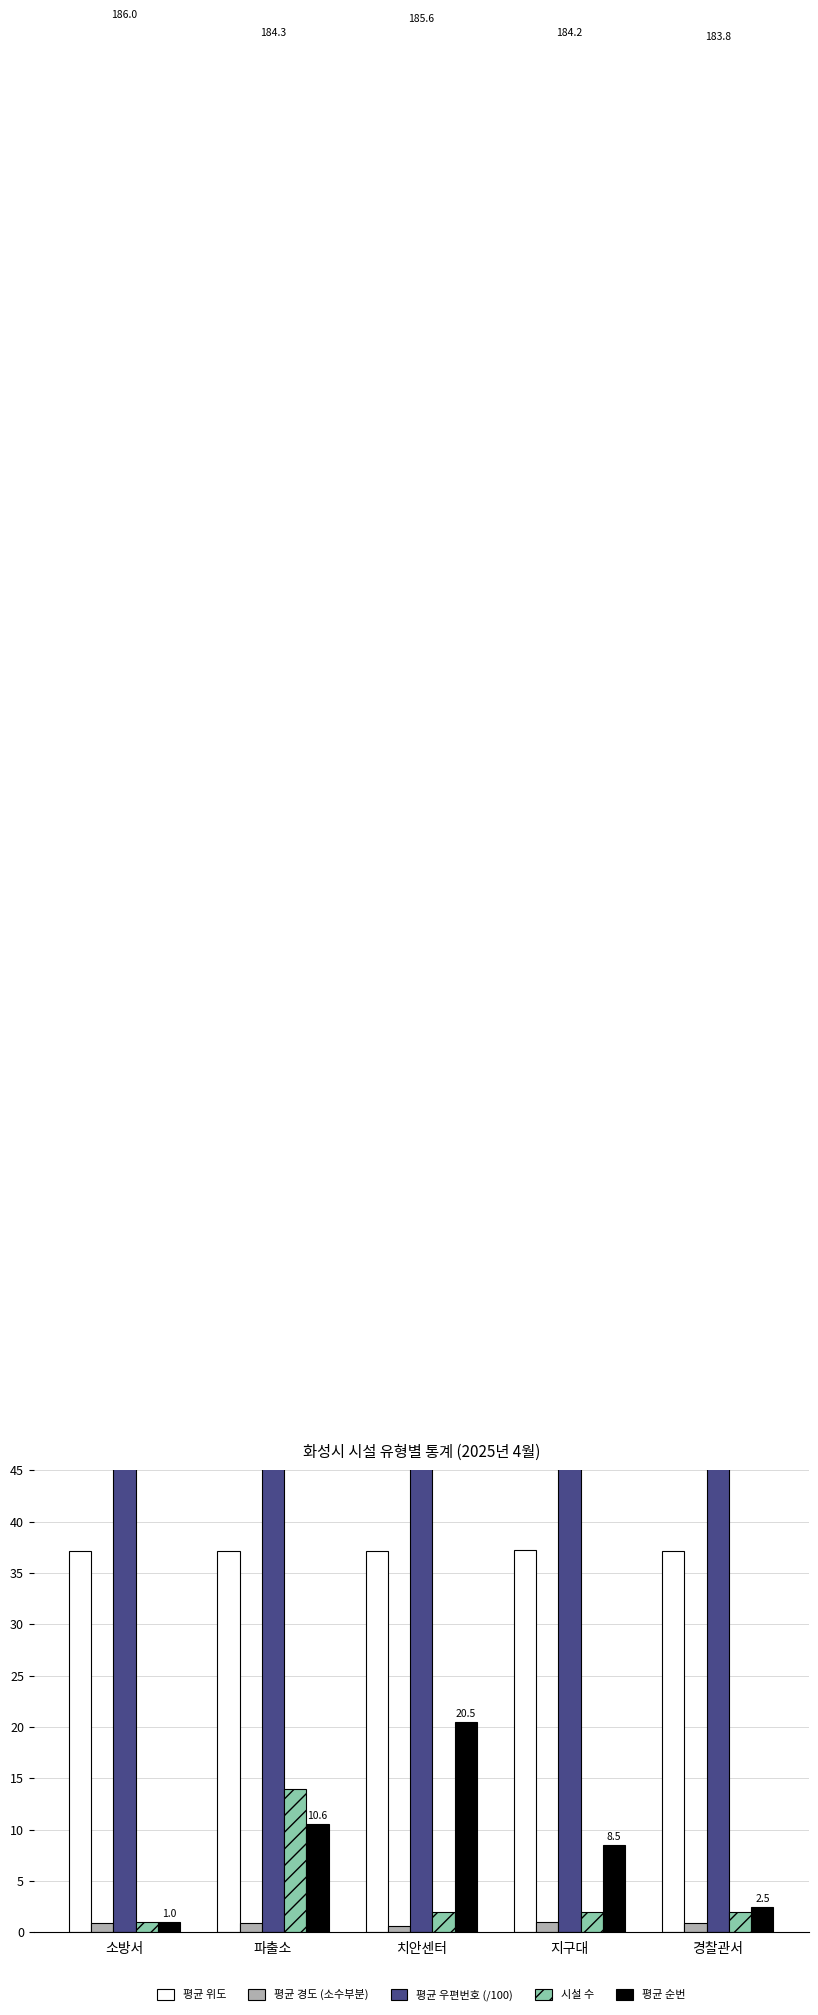

The value of 평균 순번 at 경찰관서 is 2.5. True or false?

True